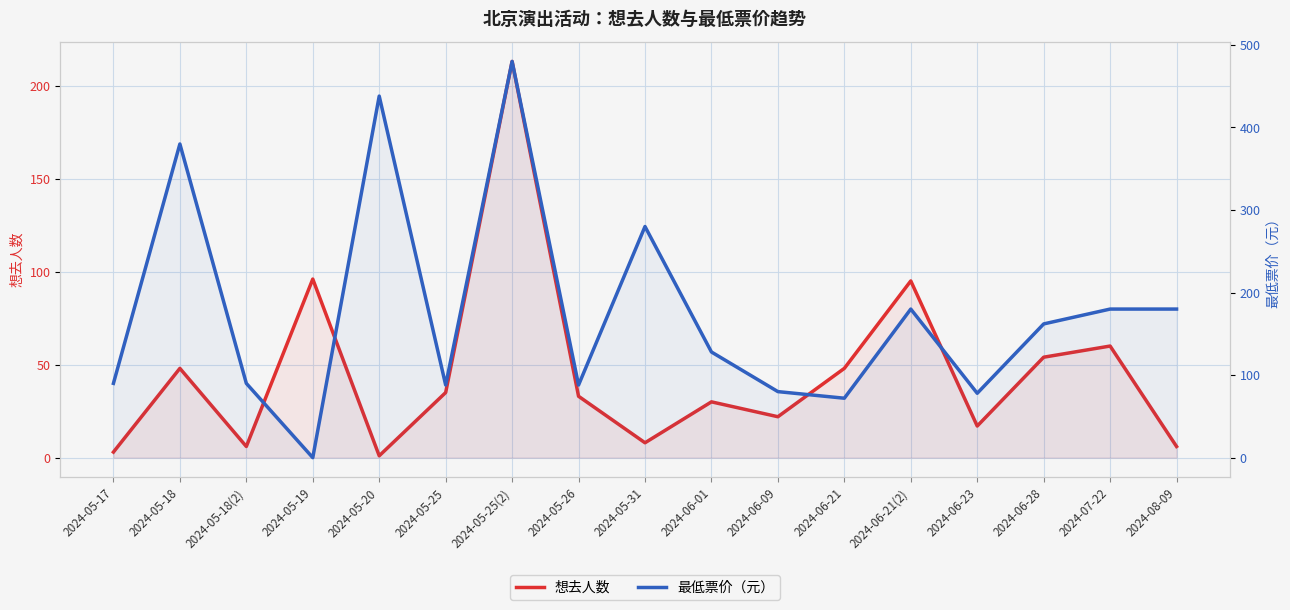

What is the total value across all series at 2024-05-20?

439